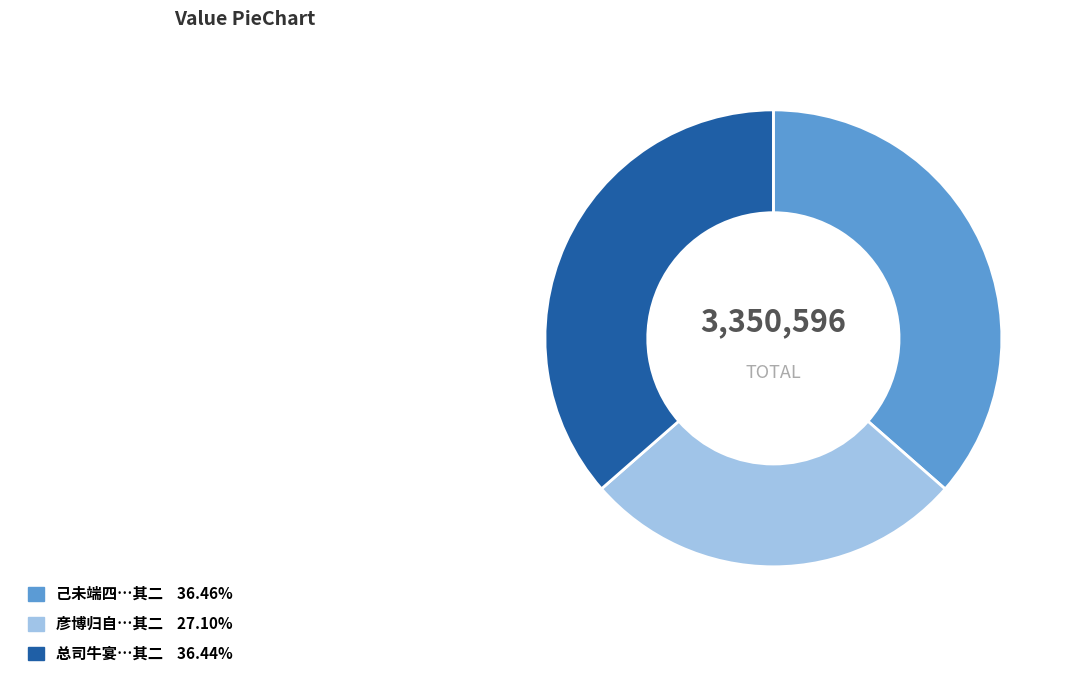

Is there a majority slice in this chart?

No